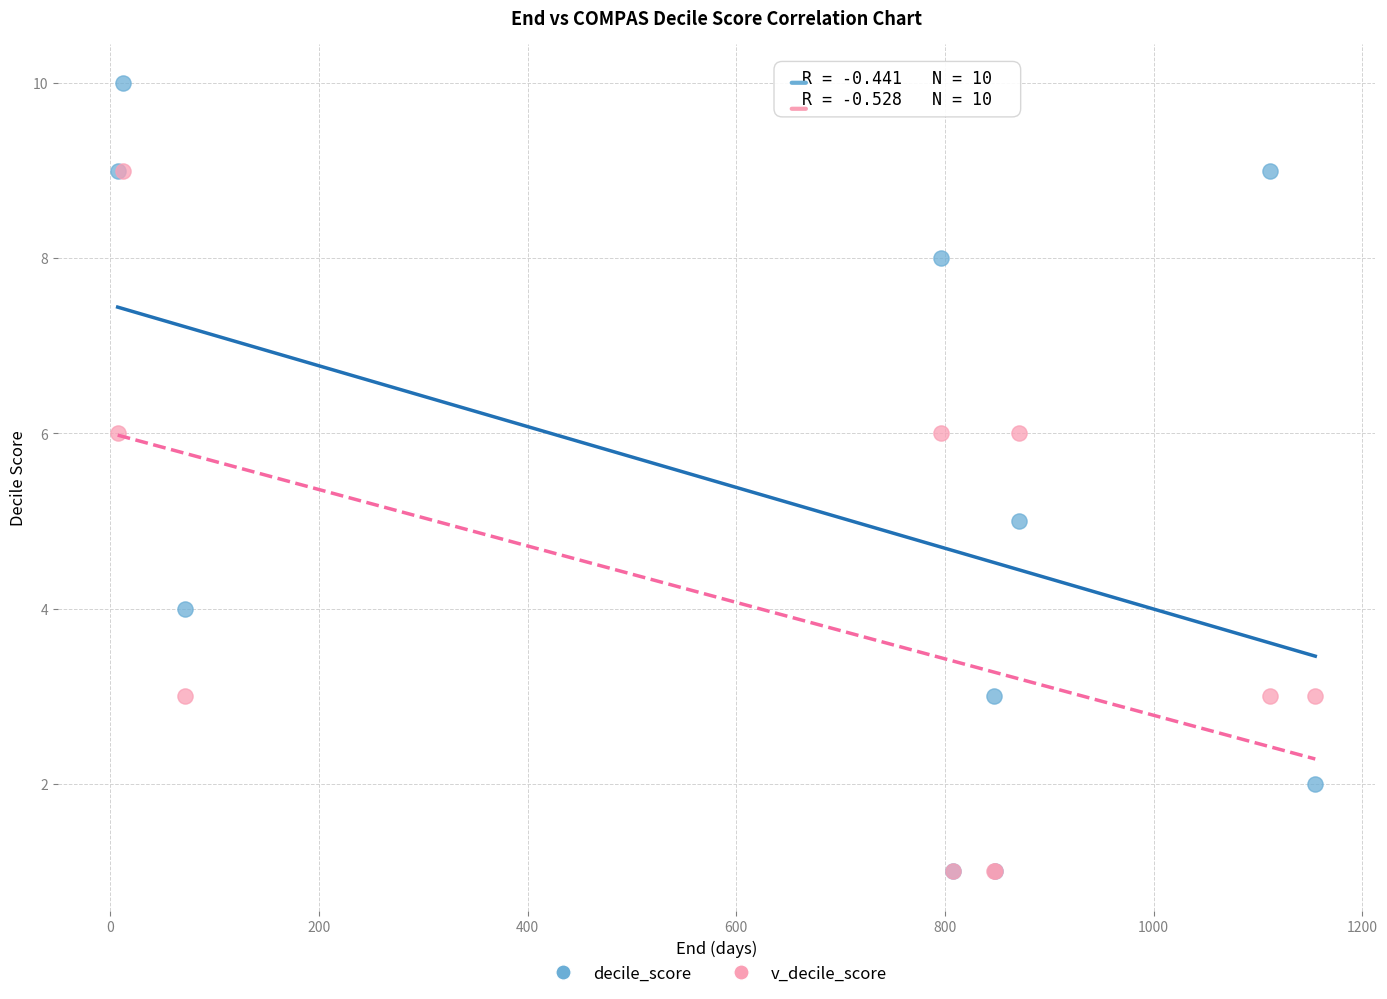

Which series has the widest spread of Y values?

decile_score